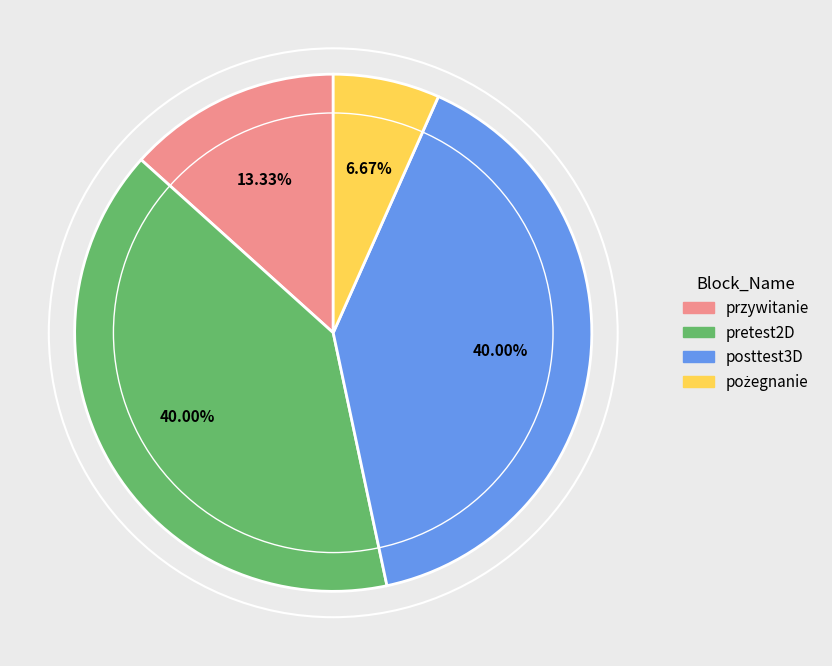

How many segments does this pie chart have?

4